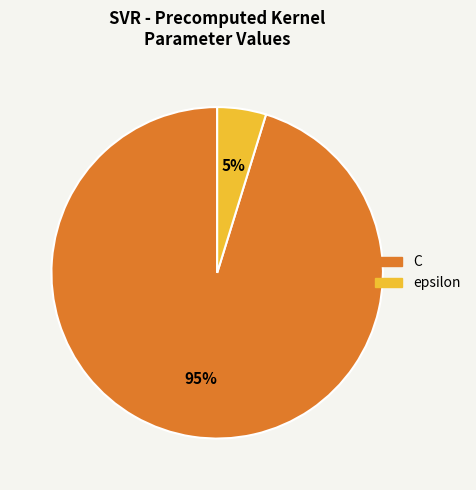

What is the smallest slice in the pie chart?

epsilon